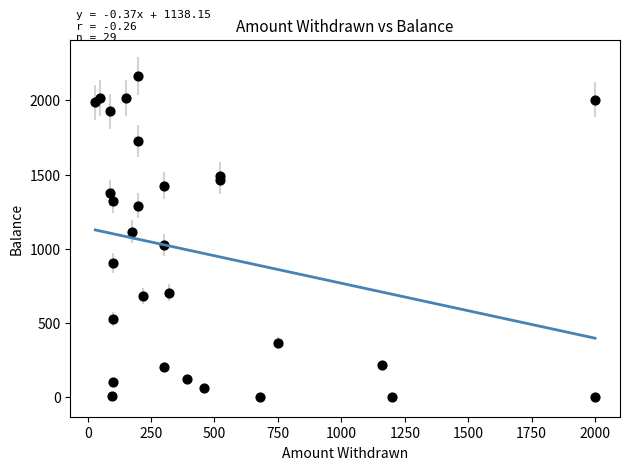

What Y value in the scatter plot is closest to 1085?

1115